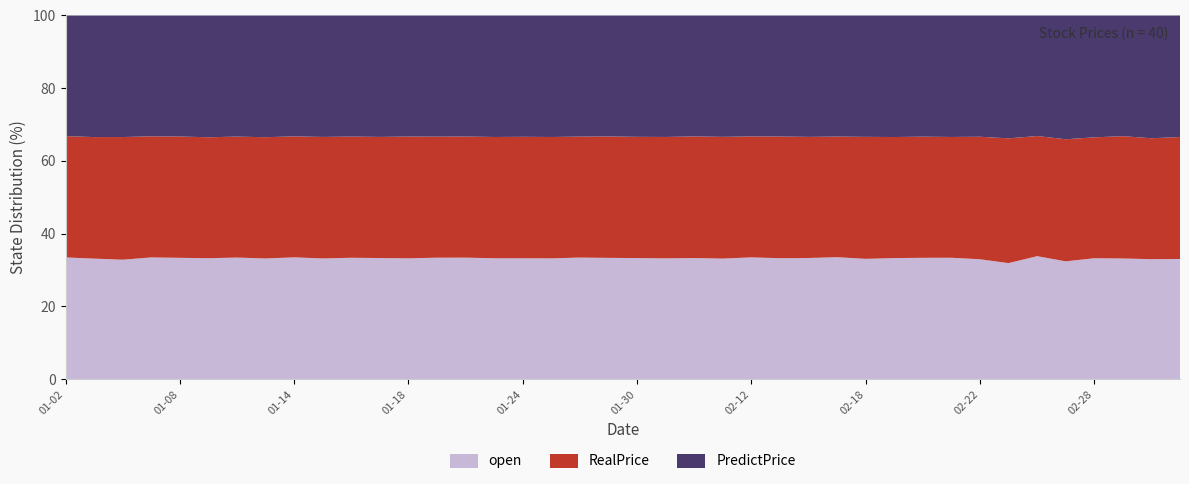

What is the maximum value for open?

33.8